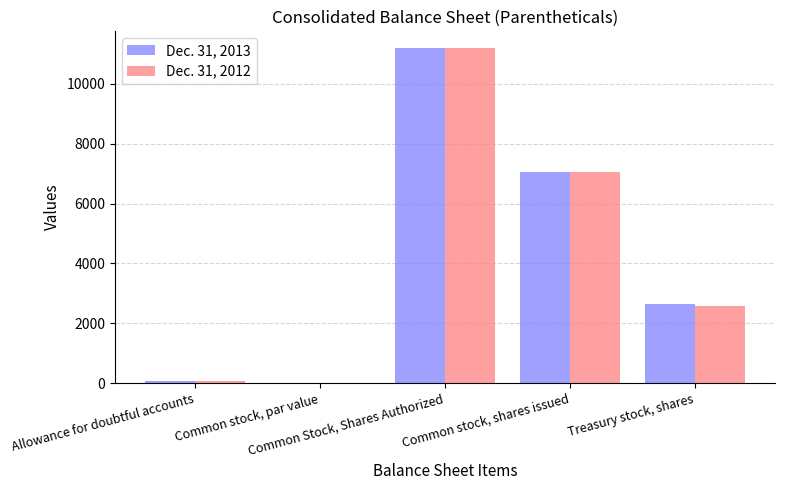

What is the maximum value shown in the chart?

11200.0